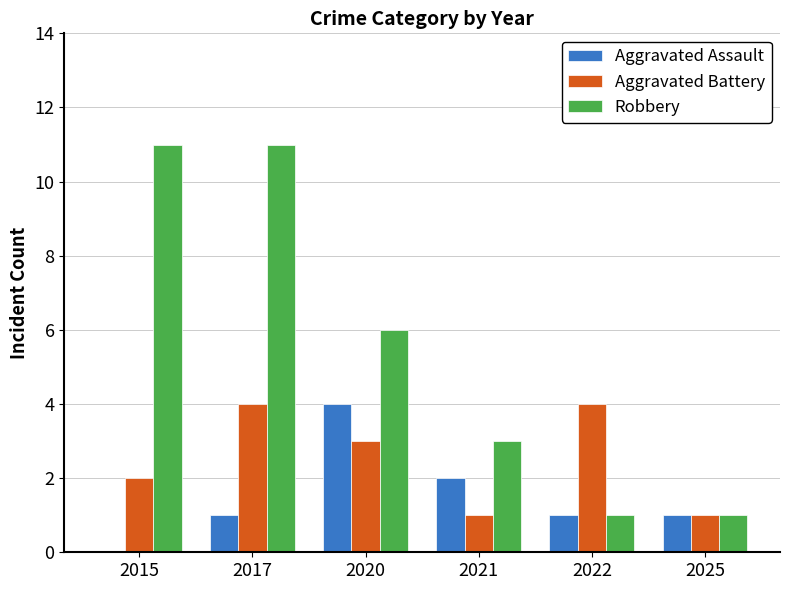

The value of Aggravated Battery at 2015 is 3. True or false?

False